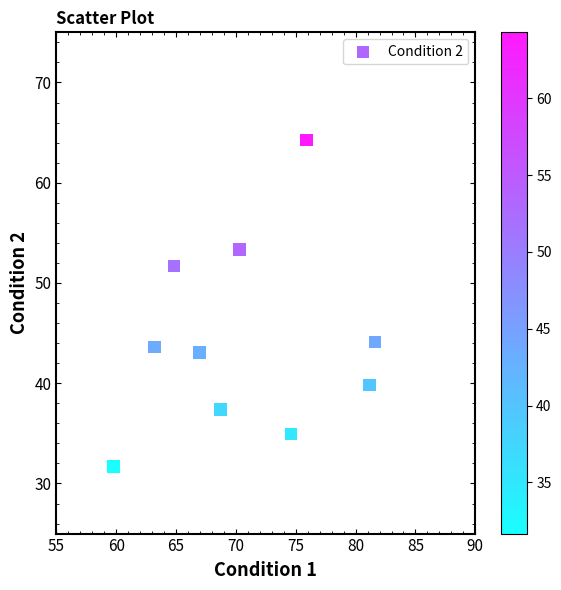

What is the range of Y values (max minus min)?

32.6